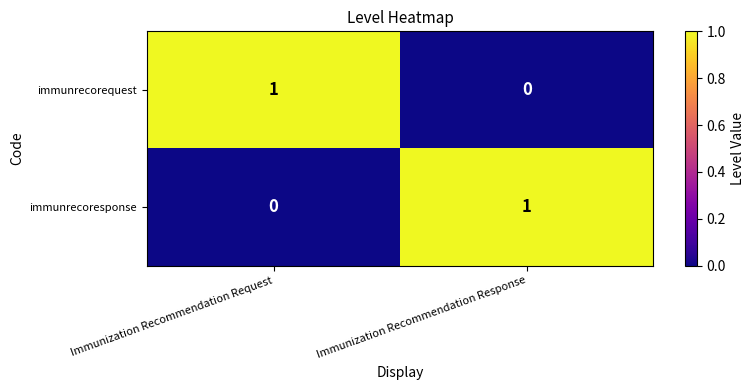

How many categories are shown in the chart?

2